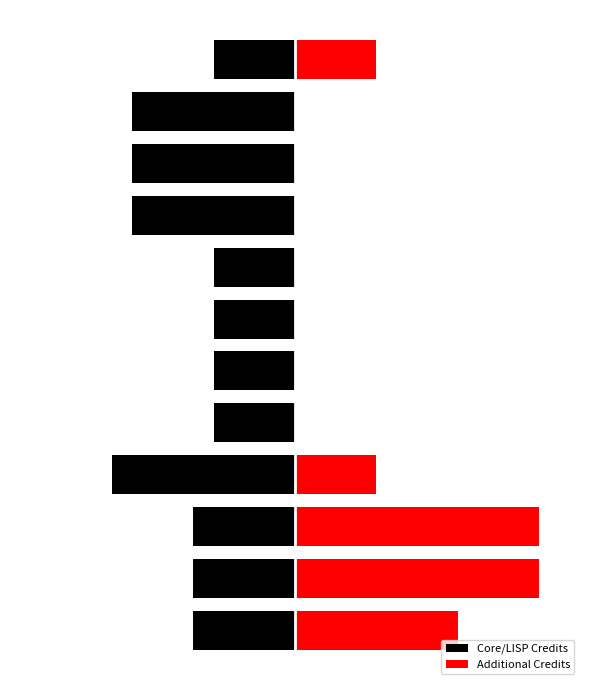

List the labels in order of Additional Credits value, largest first.

1, 2, 0, 3, 11, 4, 5, 6, 7, 8, 9, 10